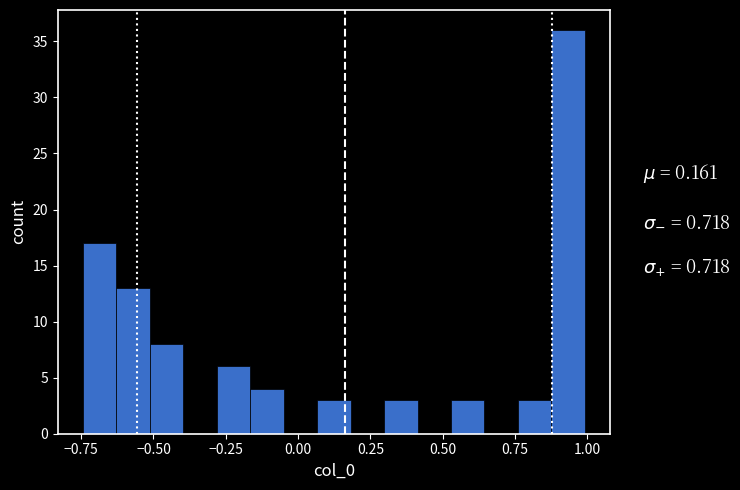

Read against the x-axis, roughly where is the centre of the tallest bar?

0.95